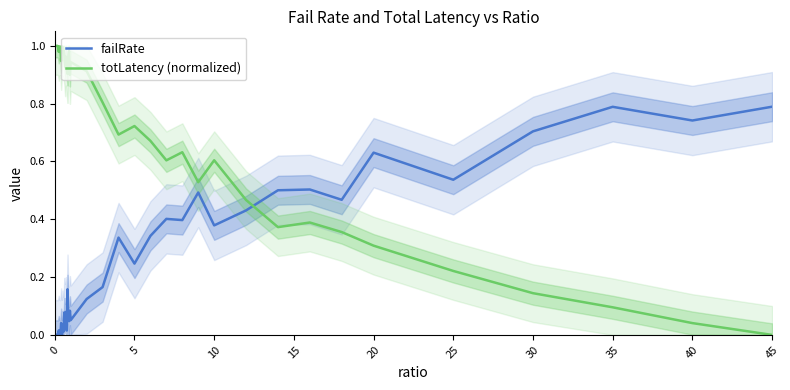

Which series ends up on top after the final intersection of failRate and totLatency (normalized)?

failRate